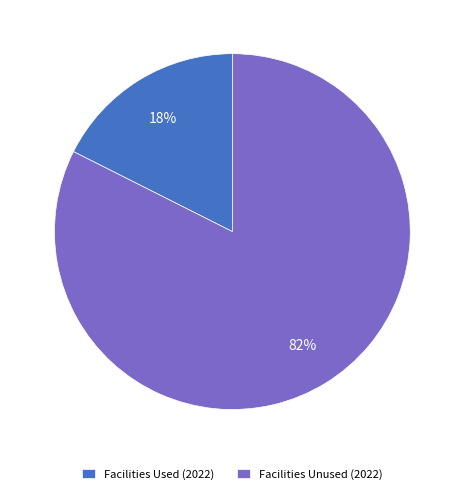

Rank the categories by value from highest to lowest.

Facilities Unused (2022), Facilities Used (2022)